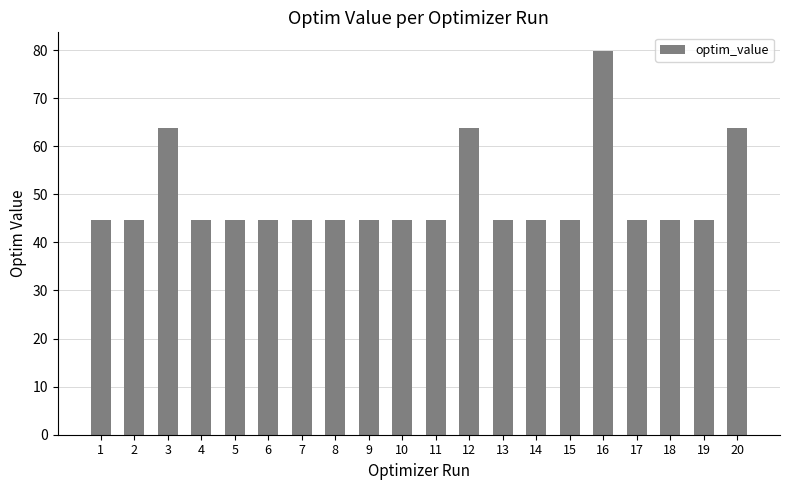

True or false: the data shows 44.7 at 7.

True